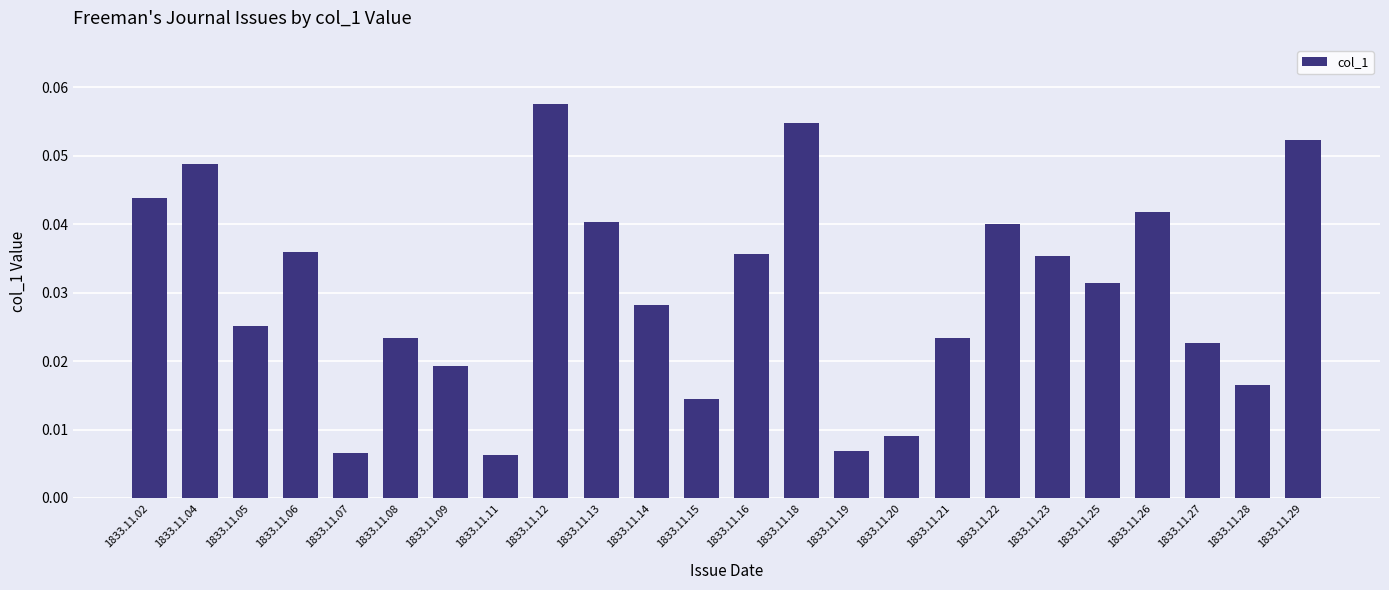

What is the sum of all values?

0.7